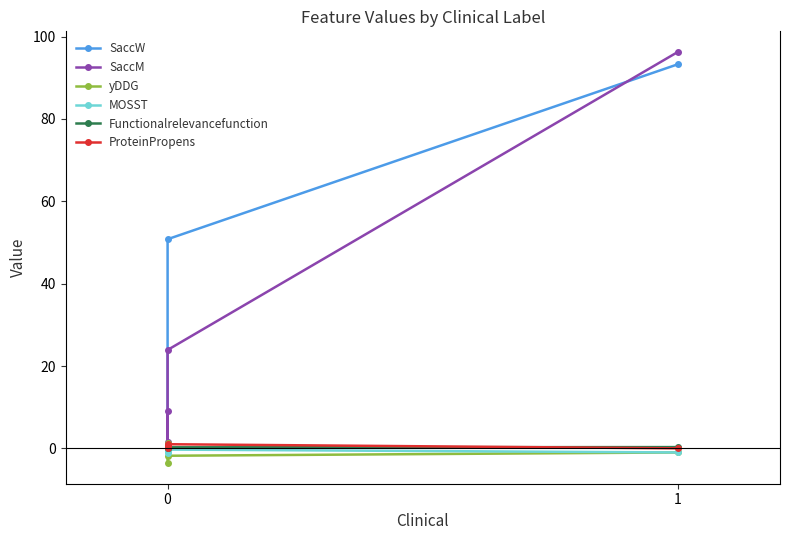

What is the value of the SaccM point at the 1st from the left?

9.0